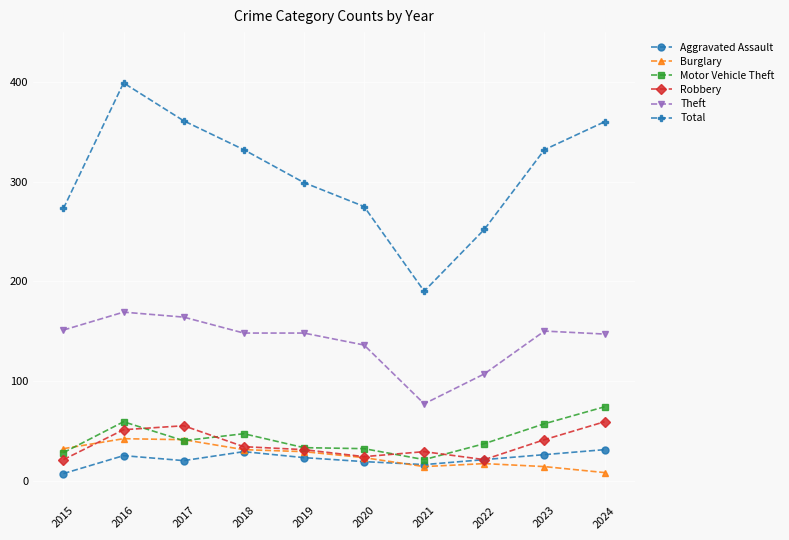

What is the approximate value of Total at 2019?

299